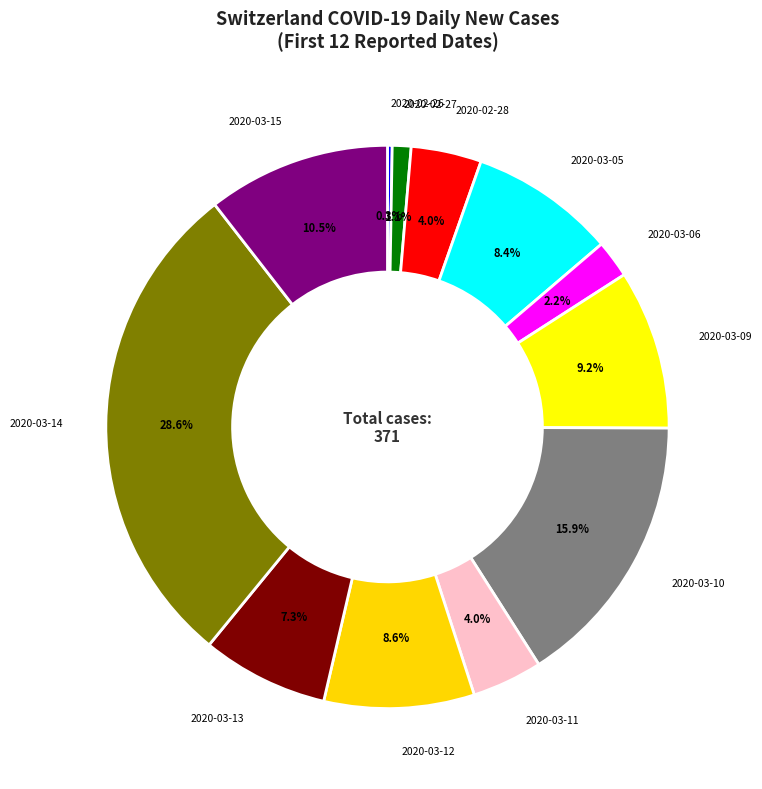

Which slice is the largest?

2020-03-14